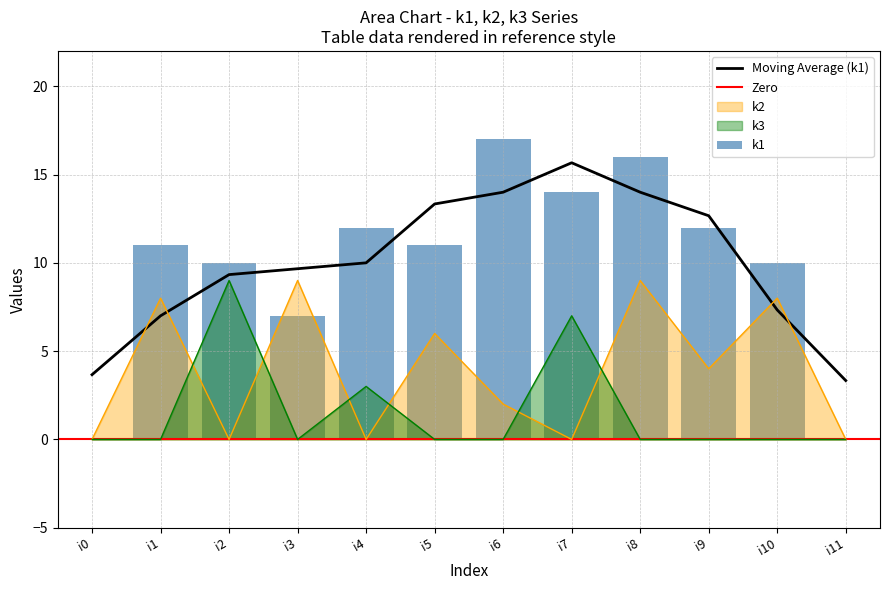

At i6, list the series in order from smallest to largest.

k3, k2, k1